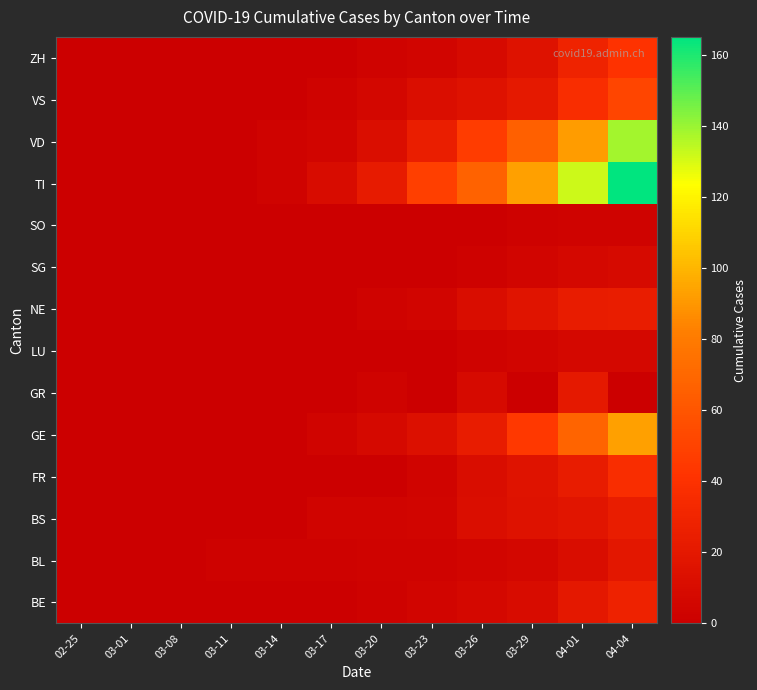

Reading right to left, list all the values displayed in this chart.

BE: 04-04=28	04-01=20	03-29=10	03-26=7	03-23=5	03-20=2	03-17=0	03-14=0	03-11=0	03-08=0	03-01=0	02-25=0
BL: 04-04=19	04-01=11	03-29=6	03-26=5	03-23=3	03-20=3	03-17=2	03-14=2	03-11=2	03-08=1	03-01=0	02-25=0
BS: 04-04=24	04-01=18	03-29=15	03-26=12	03-23=5	03-20=4	03-17=4	03-14=1	03-11=0	03-08=0	03-01=0	02-25=0
FR: 04-04=37	04-01=23	03-29=16	03-26=11	03-23=4	03-20=1	03-17=0	03-14=0	03-11=0	03-08=0	03-01=0	02-25=0
GE: 04-04=93	04-01=68	03-29=44	03-26=23	03-23=13	03-20=8	03-17=4	03-14=1	03-11=1	03-08=0	03-01=0	02-25=0
GR: 04-04=0	04-01=21	03-29=0	03-26=9	03-23=0	03-20=3	03-17=0	03-14=0	03-11=0	03-08=0	03-01=0	02-25=0
LU: 04-04=7	04-01=7	03-29=5	03-26=3	03-23=1	03-20=0	03-17=1	03-14=0	03-11=0	03-08=0	03-01=0	02-25=0
NE: 04-04=24	04-01=23	03-29=17	03-26=11	03-23=5	03-20=3	03-17=0	03-14=0	03-11=0	03-08=0	03-01=0	02-25=0
SG: 04-04=9	04-01=7	03-29=5	03-26=2	03-23=1	03-20=0	03-17=0	03-14=0	03-11=0	03-08=0	03-01=0	02-25=0
SO: 04-04=3	04-01=3	03-29=2	03-26=1	03-23=0	03-20=0	03-17=0	03-14=0	03-11=0	03-08=0	03-01=0	02-25=0
TI: 04-04=165	04-01=132	03-29=93	03-26=67	03-23=48	03-20=22	03-17=10	03-14=3	03-11=0	03-08=0	03-01=0	02-25=0
VD: 04-04=138	04-01=92	03-29=66	03-26=47	03-23=25	03-20=12	03-17=5	03-14=3	03-11=1	03-08=1	03-01=0	02-25=0
VS: 04-04=51	04-01=37	03-29=21	03-26=15	03-23=12	03-20=6	03-17=3	03-14=1	03-11=0	03-08=0	03-01=0	02-25=0
ZH: 04-04=41	04-01=29	03-29=15	03-26=9	03-23=5	03-20=3	03-17=0	03-14=0	03-11=0	03-08=0	03-01=0	02-25=0